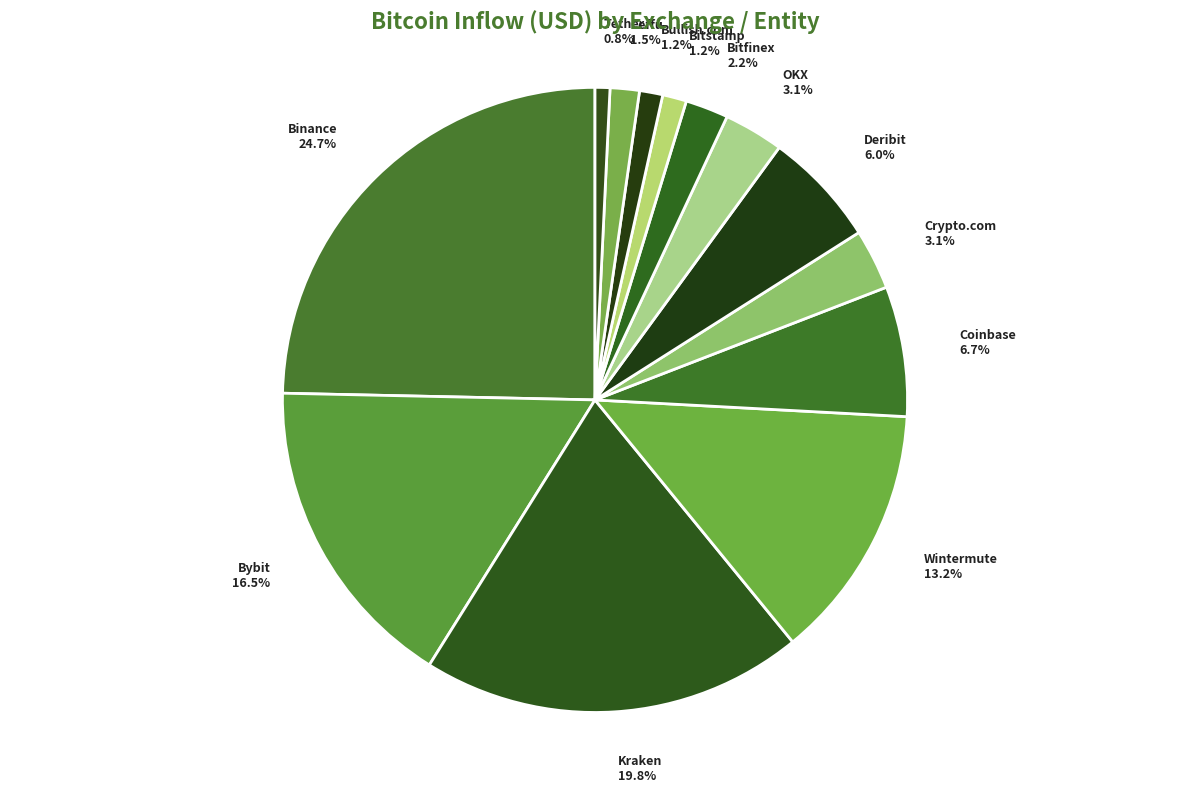

Is OKX the majority of the pie?

No